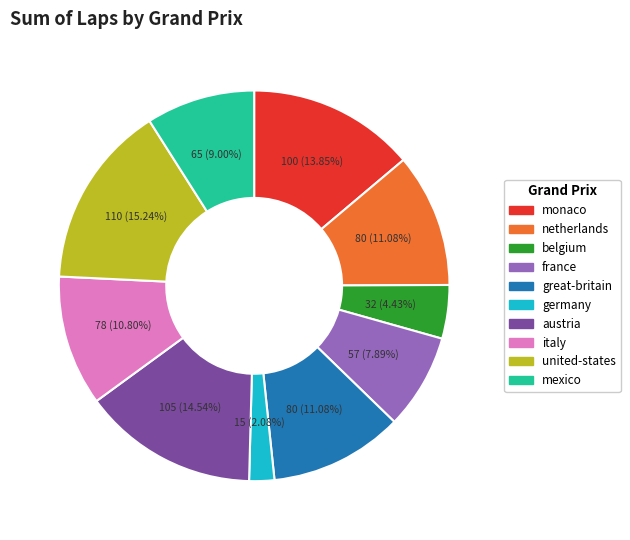

Does any single category account for the majority?

No